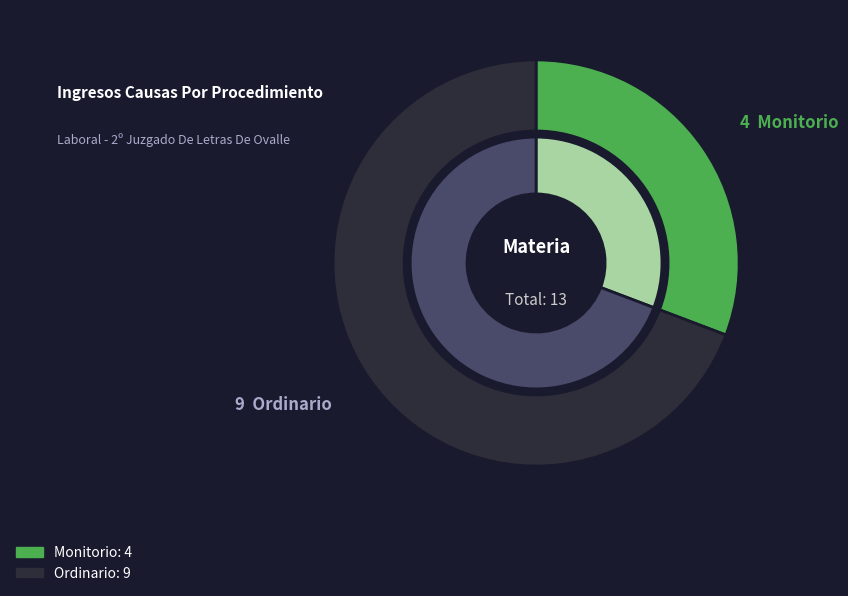

Approximately how many times larger is the value at Monitorio compared to Ordinario?

0.4